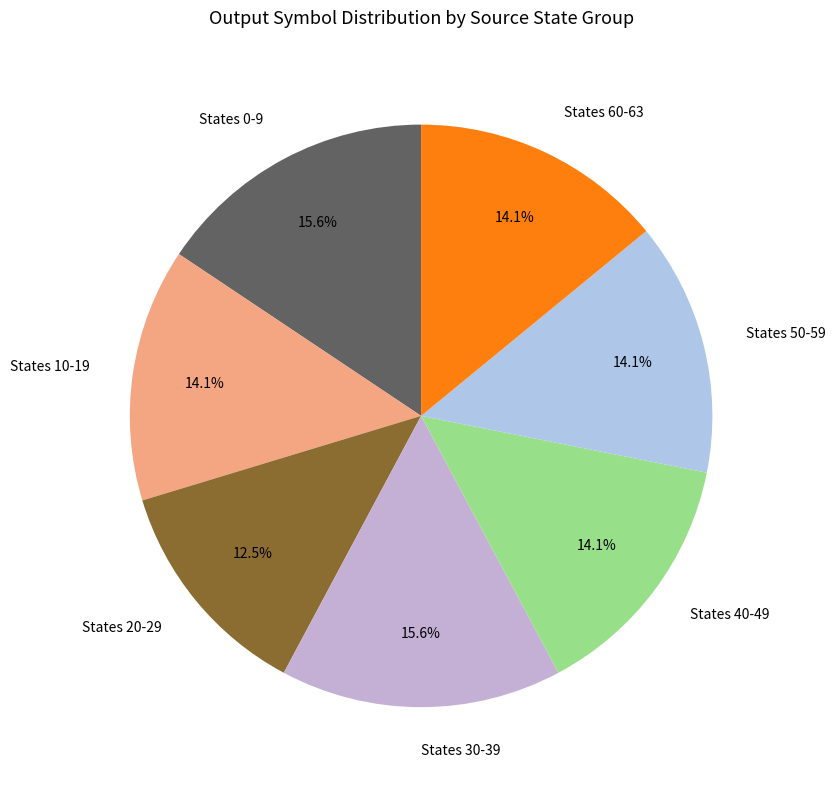

Approximately how many times larger is the value at States 10-19 compared to States 20-29?

1.1